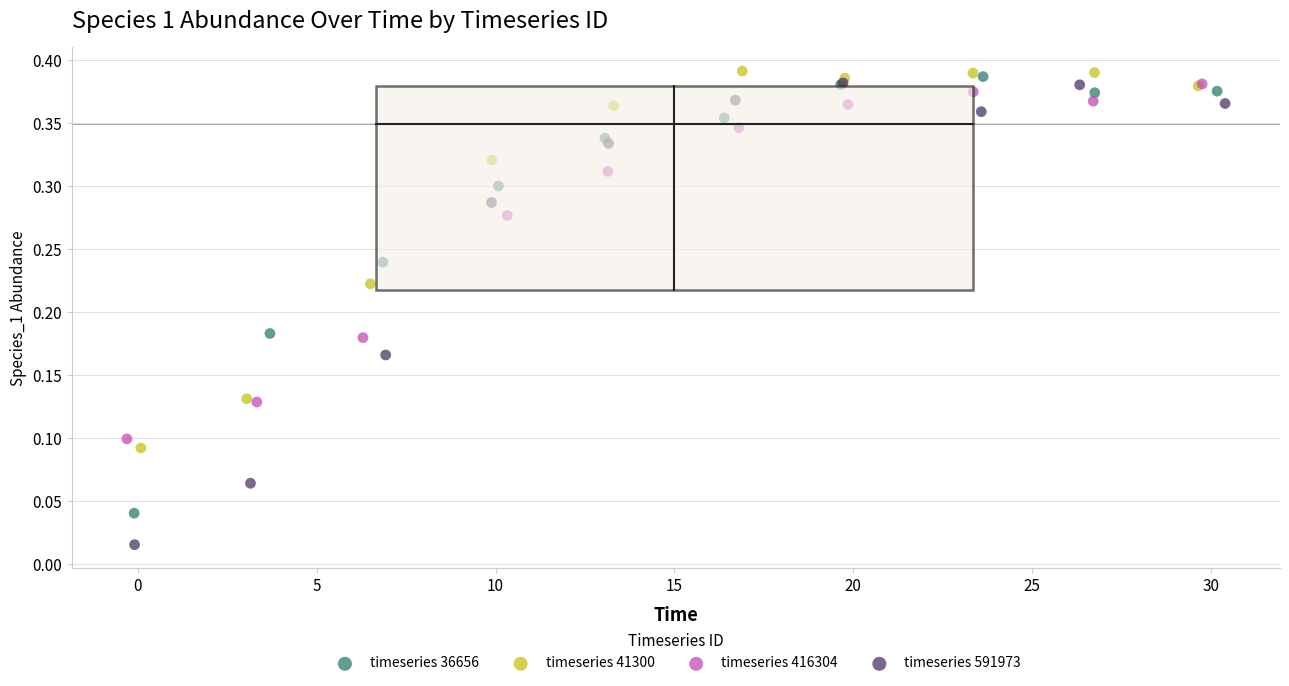

Which series reaches the maximum Y coordinate?

timeseries 41300